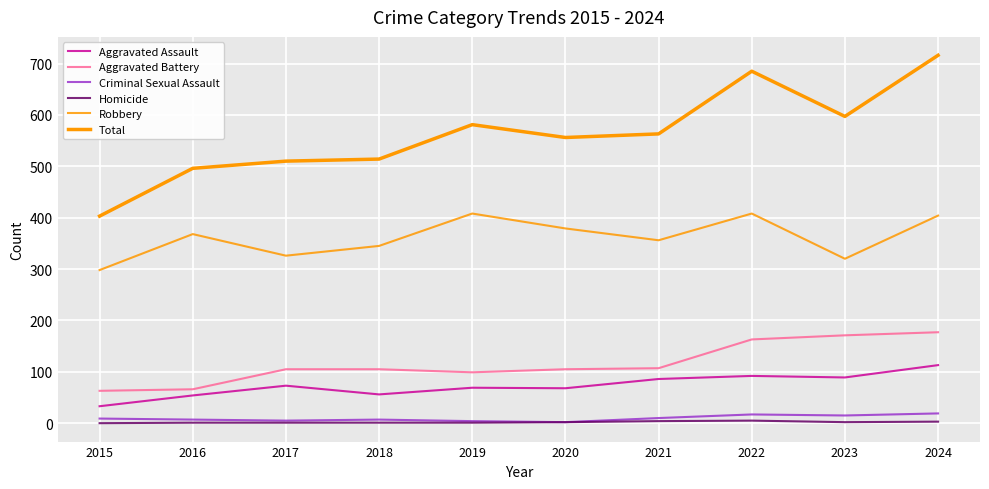

Count the number of data series in this chart.

6